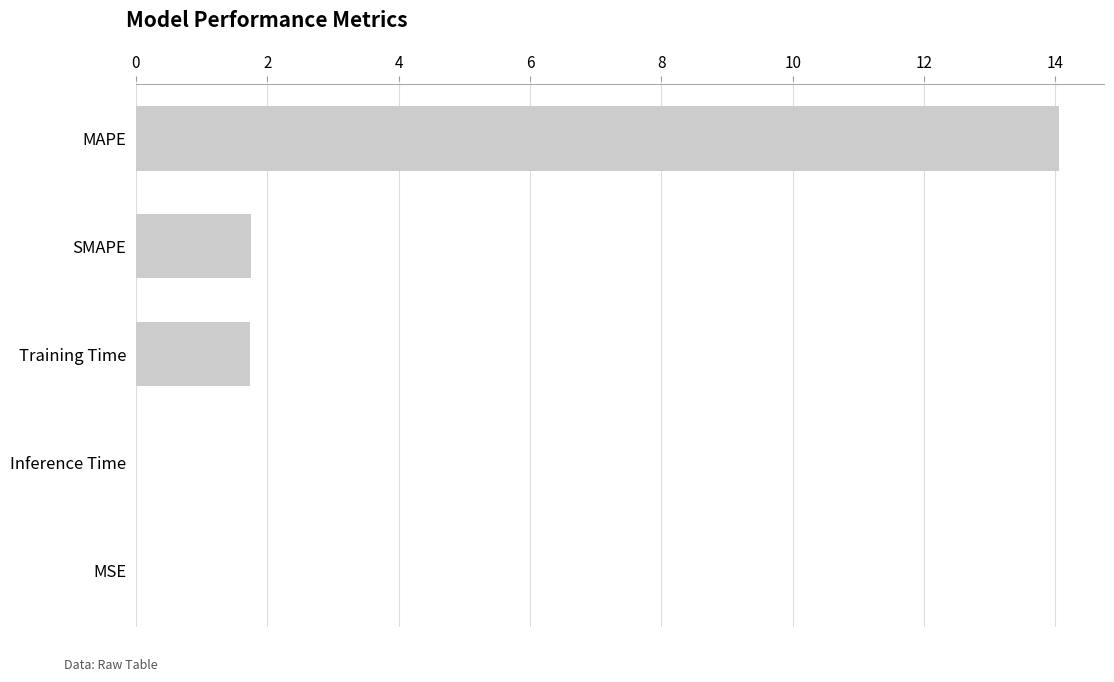

The value at SMAPE is 1.8. True or false?

True